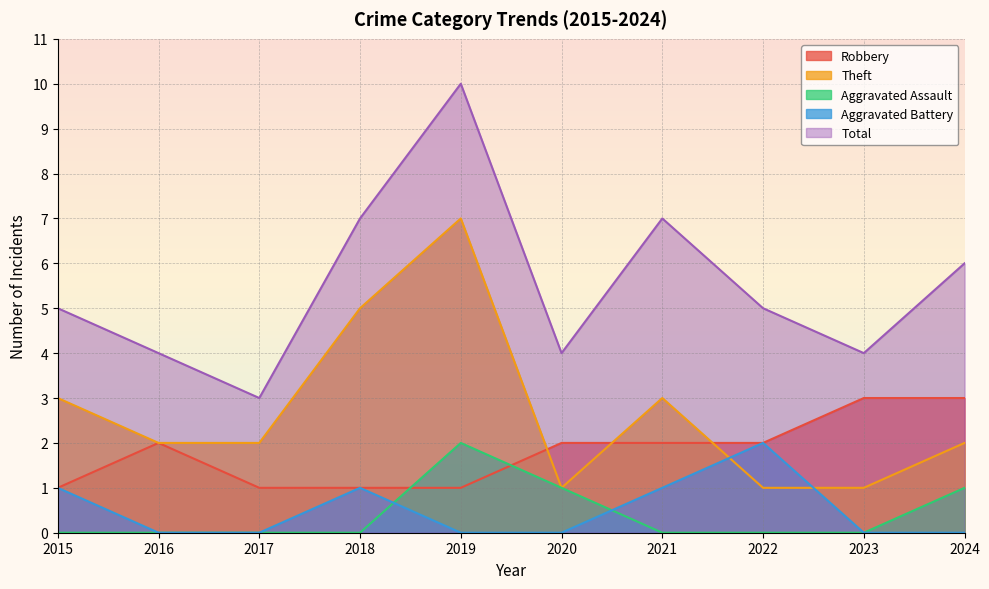

At 2017, list the series in order from smallest to largest.

Aggravated Assault, Aggravated Battery, Robbery, Theft, Total